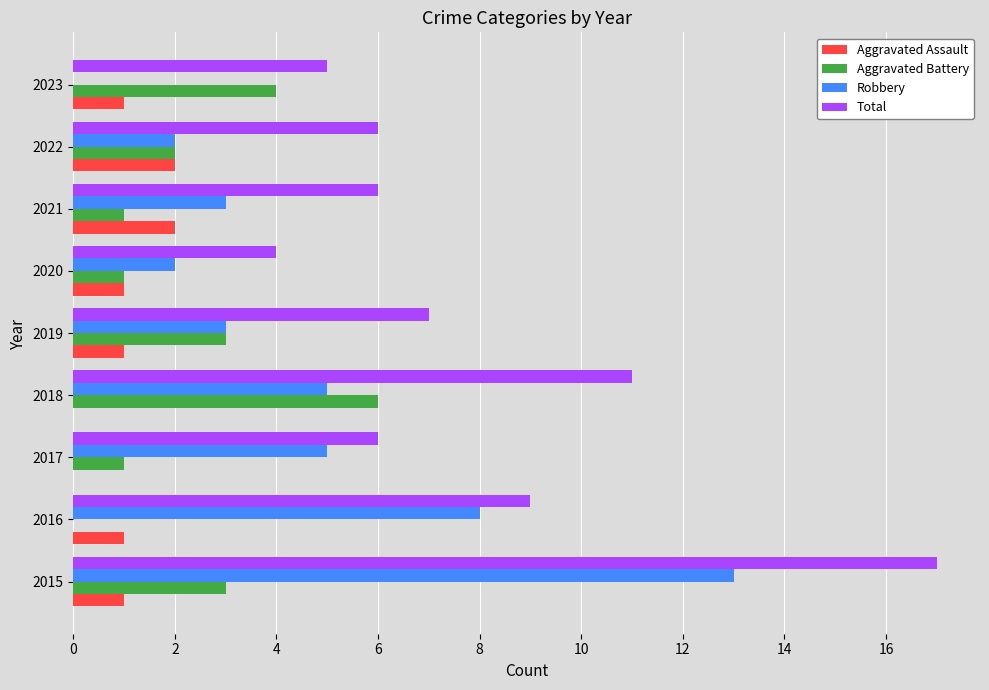

The value of Robbery at 2019 is 5. True or false?

False